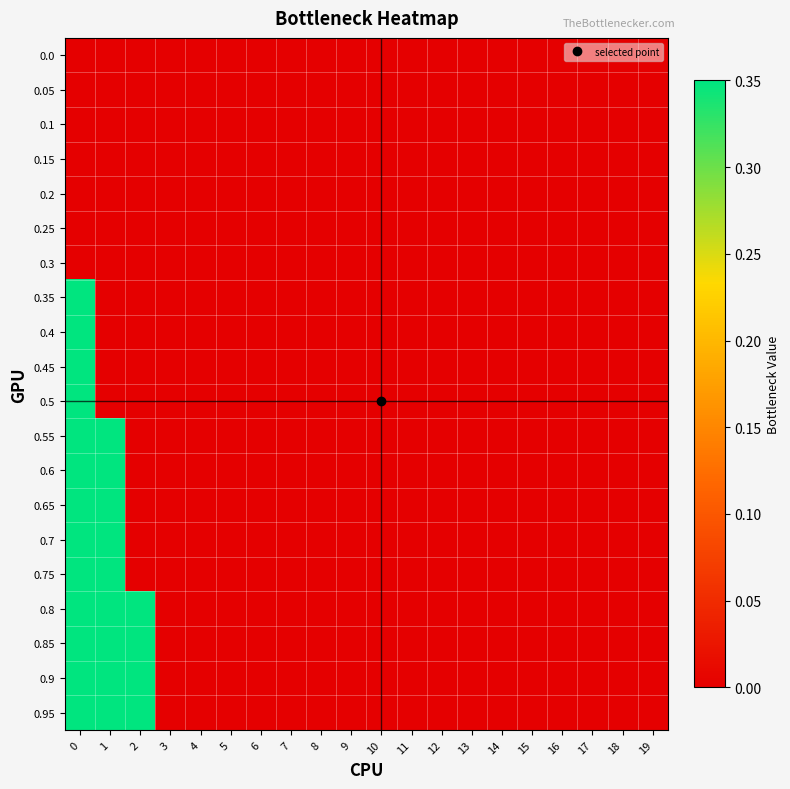

At how many categories does at least one series exceed 0?

3